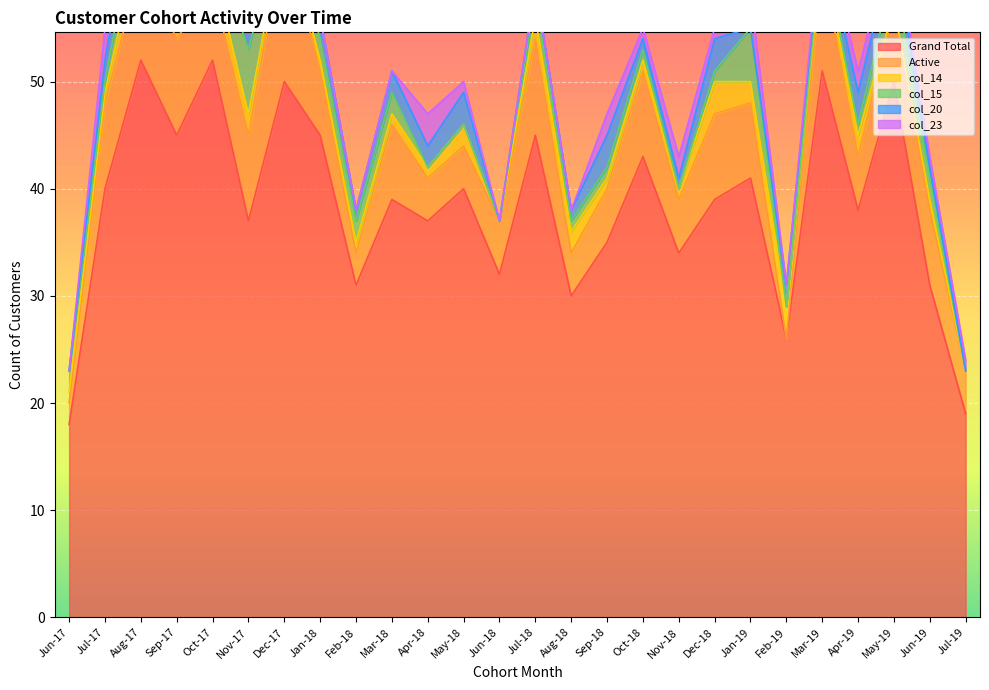

Rank the series by their maximum value, from lowest to highest.

col_14, col_20, col_23, col_15, Active, Grand Total